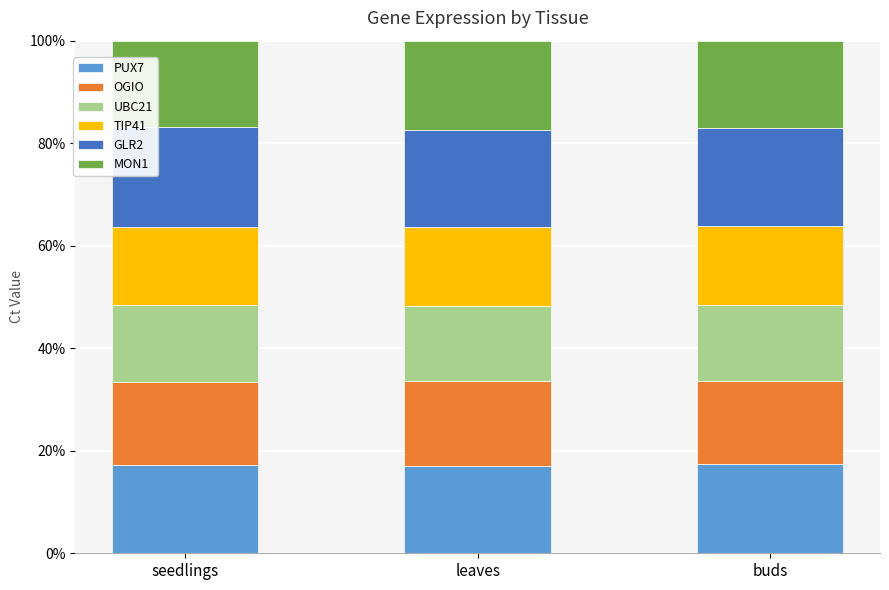

What is the total value across all series at leaves?

100.0